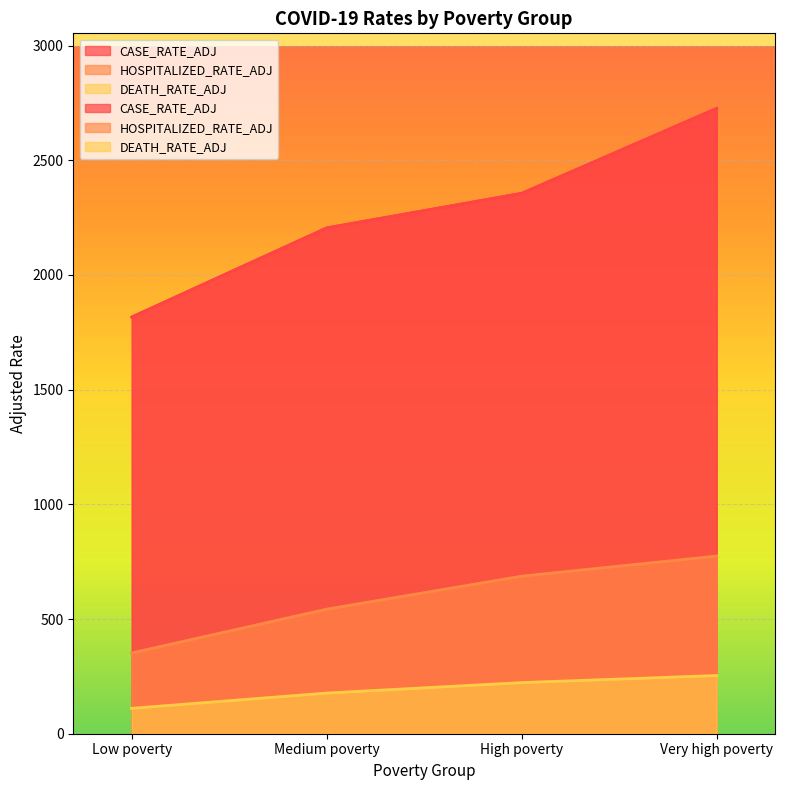

What is the maximum value shown in the chart?

2725.9